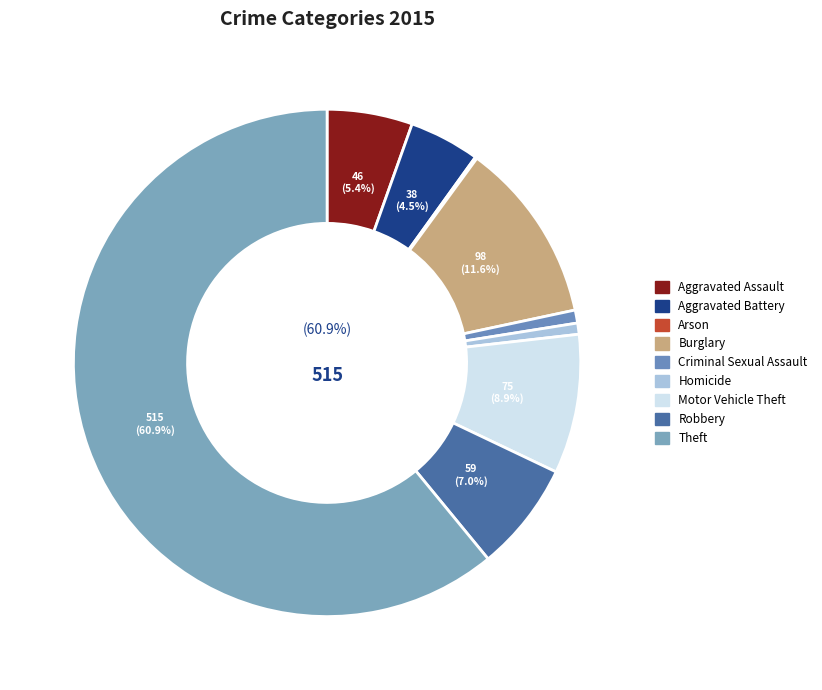

Which has a higher value, Burglary or Arson?

Burglary